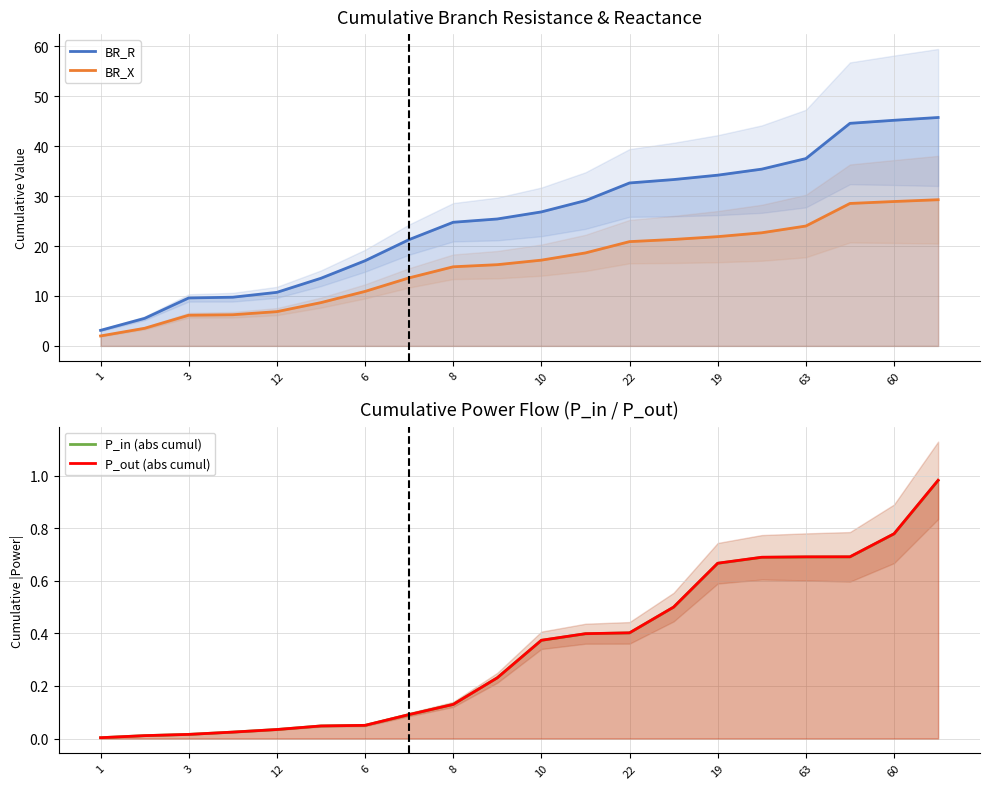

What is the sum of all P_in (abs cumul) values?

6.8